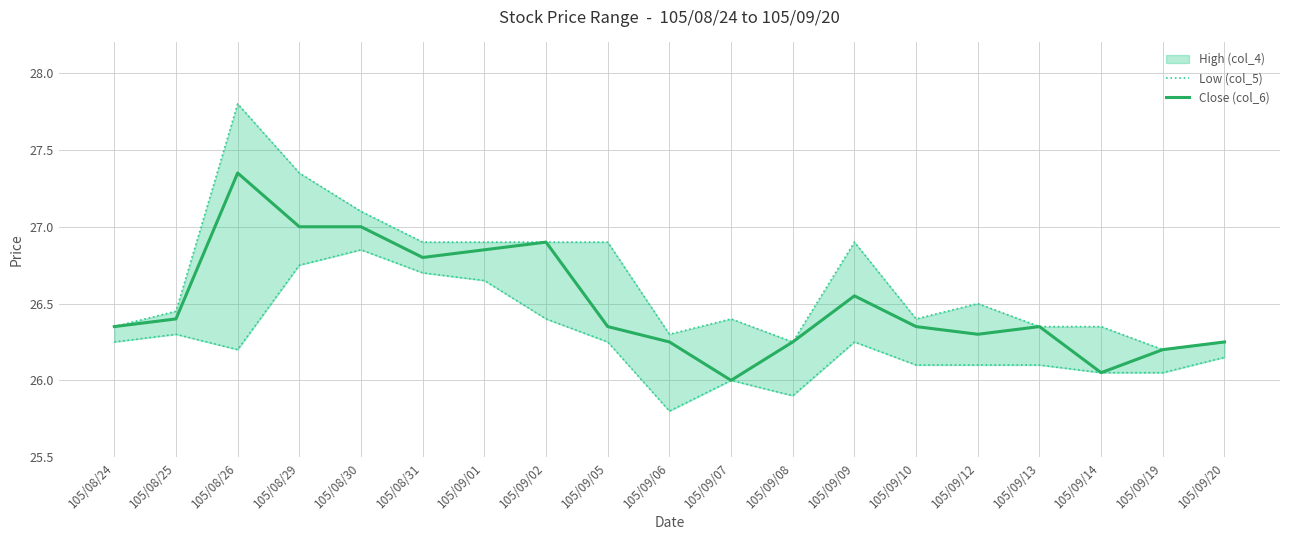

Is it true that Close (col_6) equals 26.3 at 105/09/12?

True